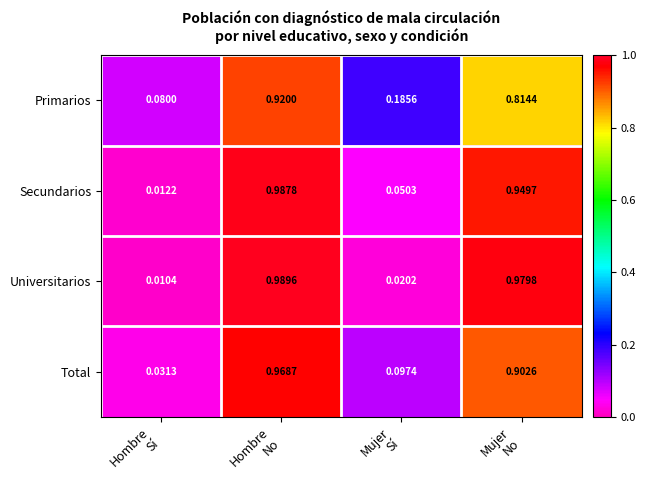

Rank the series by their maximum value, from highest to lowest.

Universitarios, Secundarios, Total, Primarios